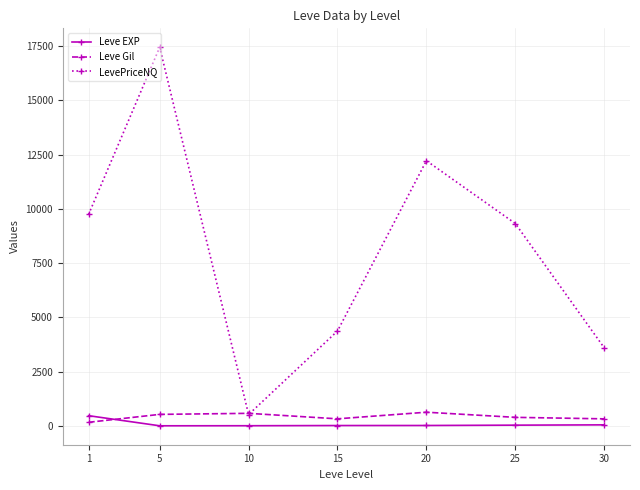

Which series changed the most between 5 and 15?

LevePriceNQ